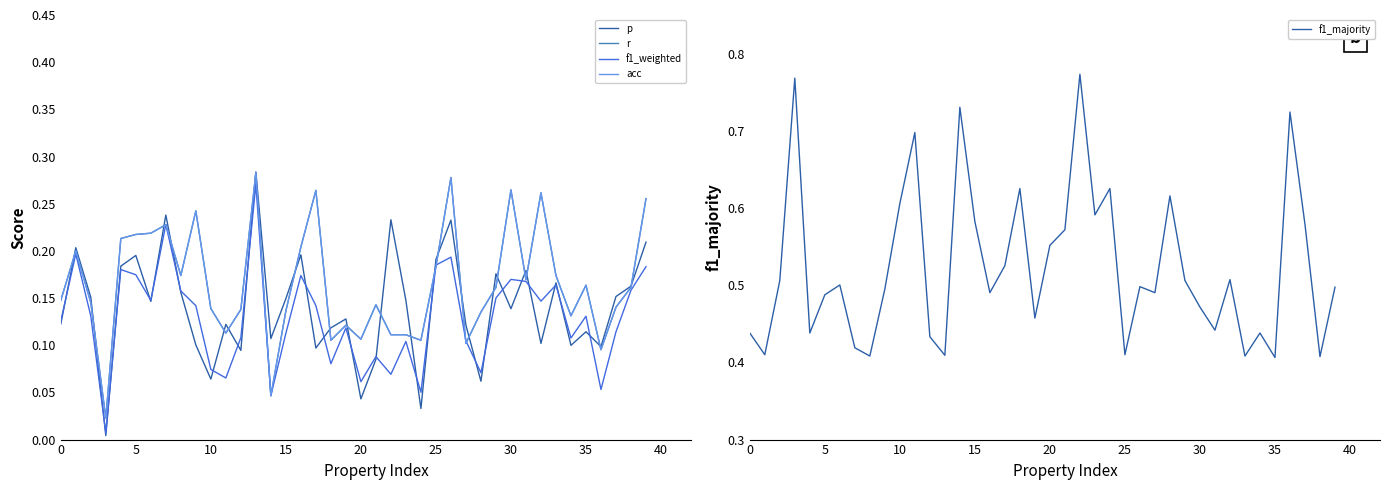

How many lines are shown in the chart?

5